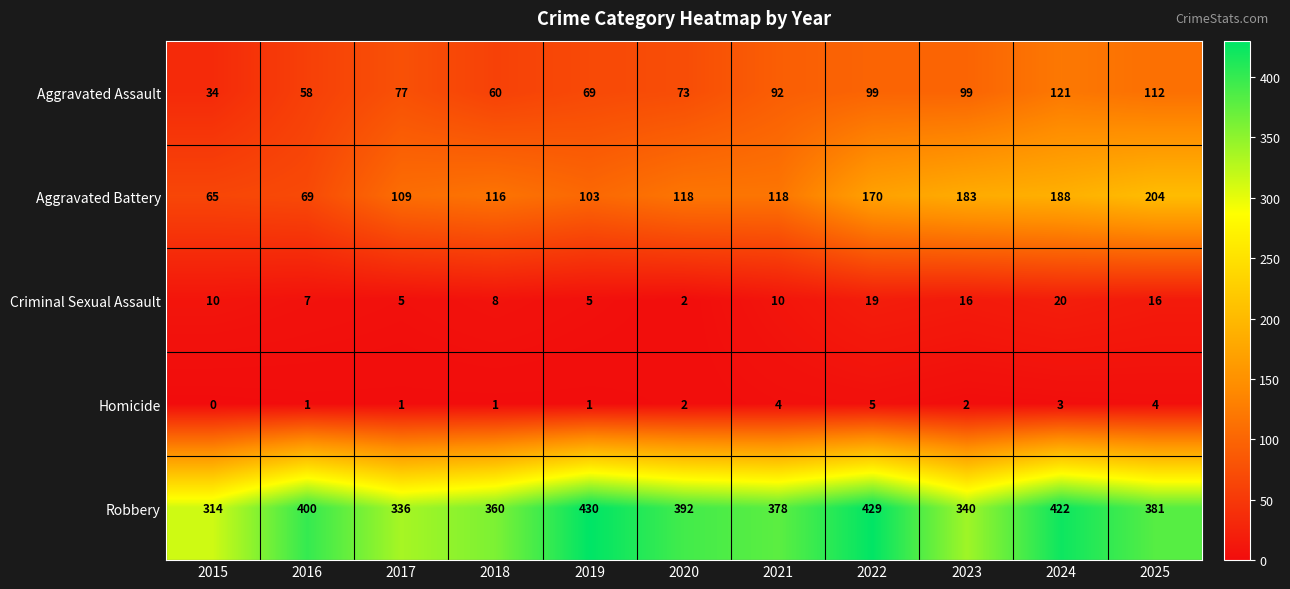

What is the difference between the Criminal Sexual Assault values at 2021 and 2020?

8